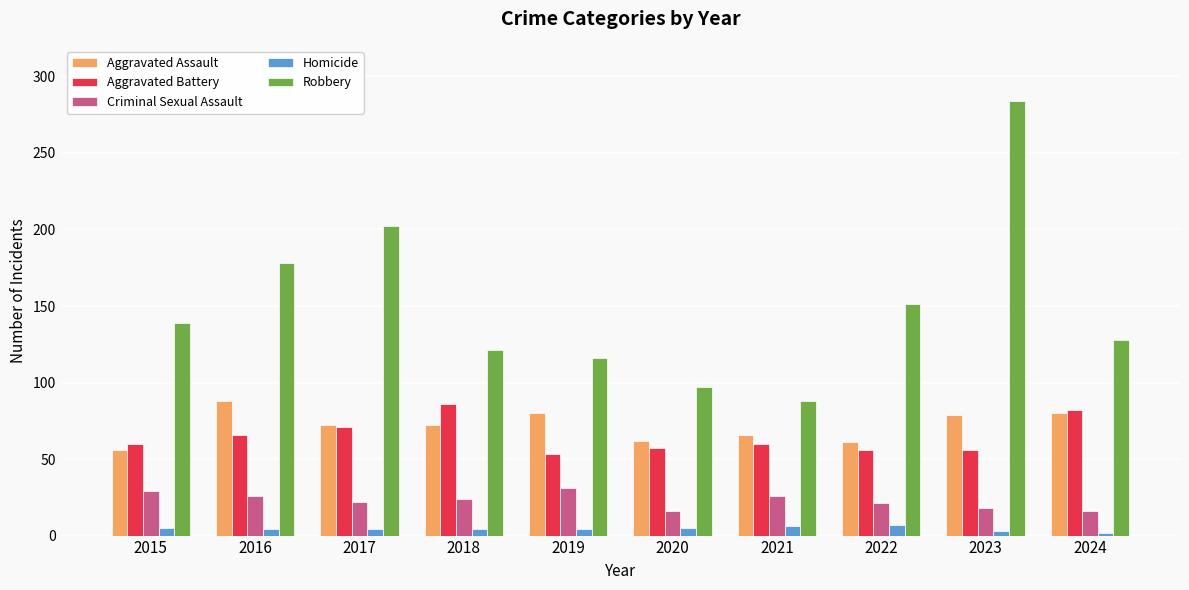

What is the value of the Aggravated Battery bar at the 3rd from the left?

71